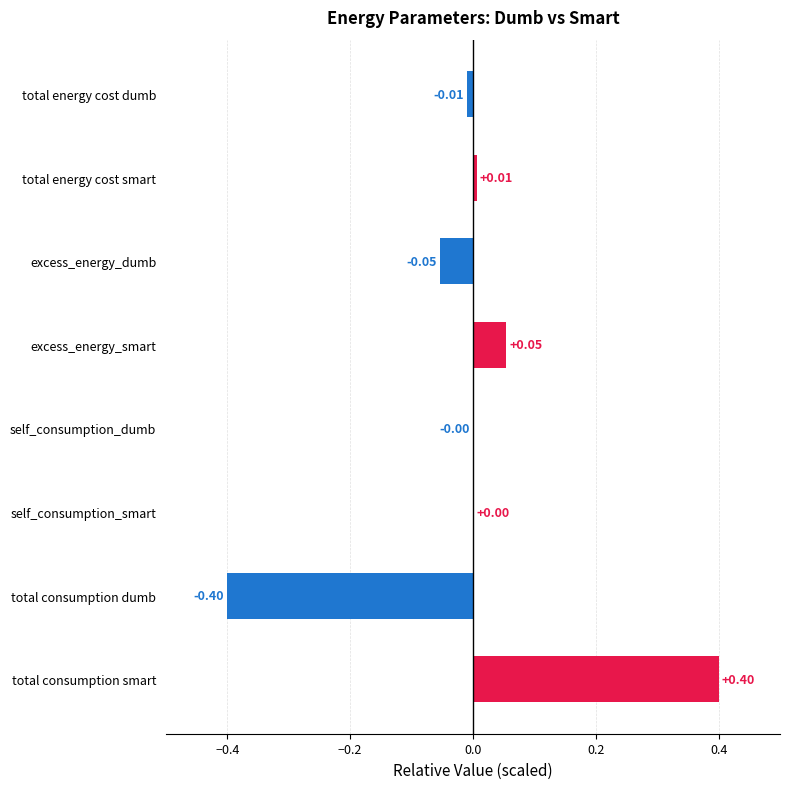

Which label corresponds to the largest value in the chart?

total consumption smart